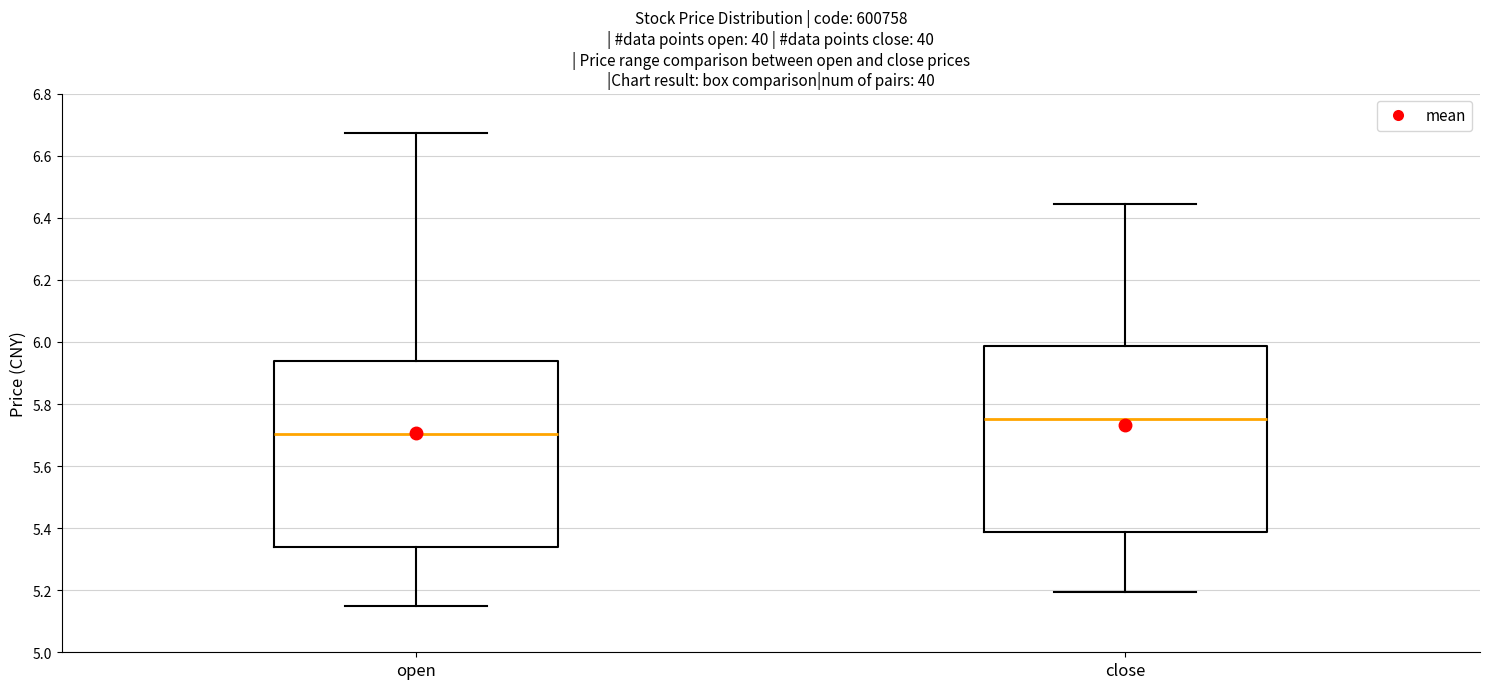

Which box has the highest median line?

close